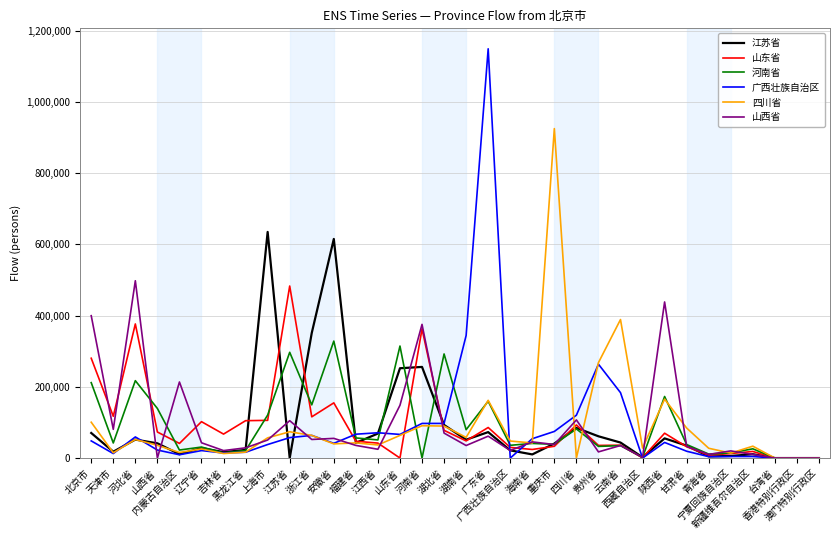

List the labels in order of 四川省 value, smallest first.

四川省, 台湾省, 香港特别行政区, 澳门特别行政区, 吉林省, 宁夏回族自治区, 天津市, 内蒙古自治区, 黑龙江省, 辽宁省, 青海省, 西藏自治区, 新疆维吾尔自治区, 山西省, 江西省, 安徽省, 海南省, 福建省, 广西壮族自治区, 河北省, 上海市, 湖南省, 浙江省, 山东省, 江苏省, 甘肃省, 湖北省, 河南省, 北京市, 广东省, 陕西省, 贵州省, 云南省, 重庆市